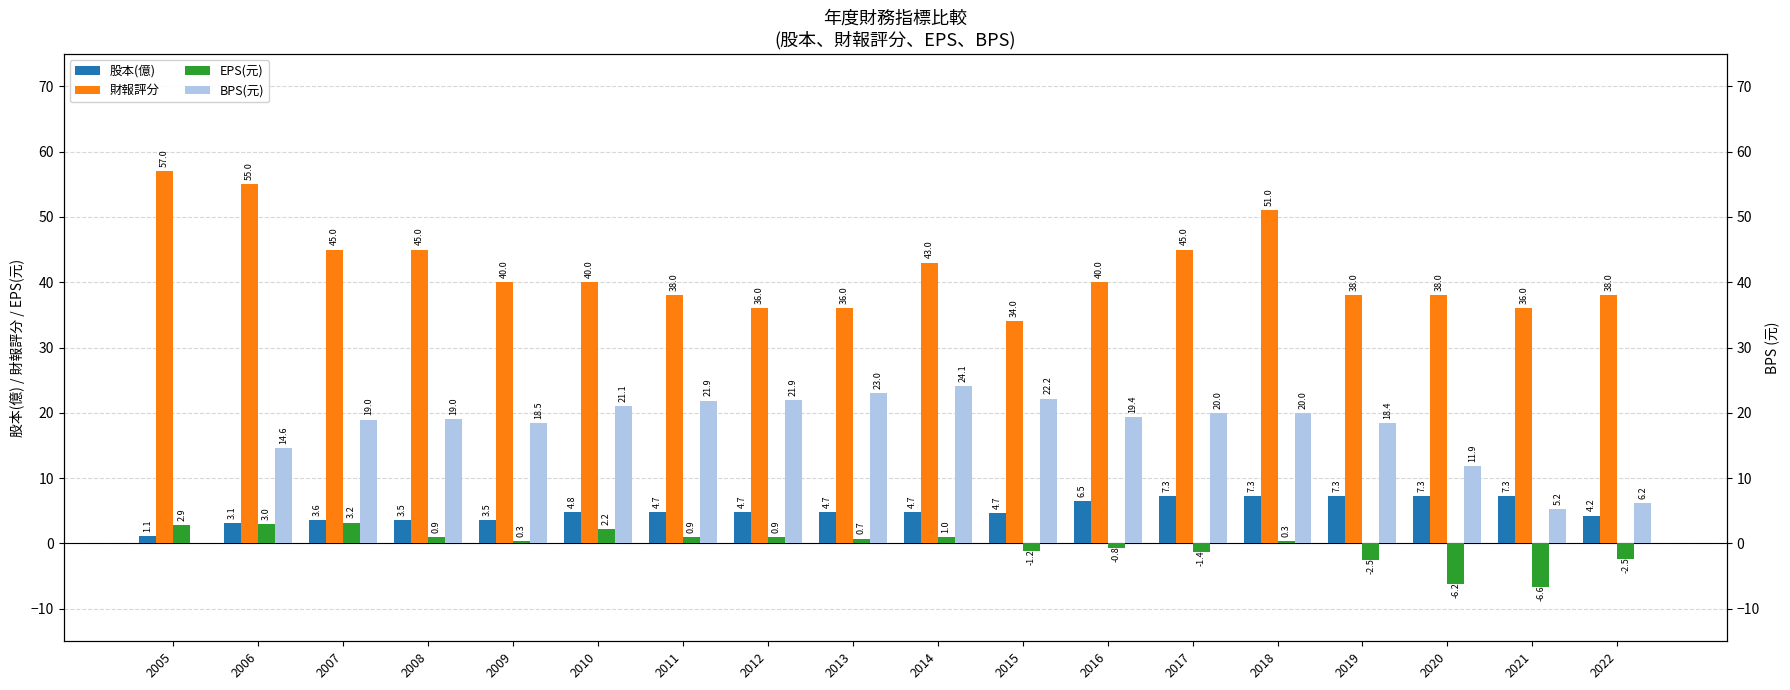

What is the minimum value for 財報評分?

34.0